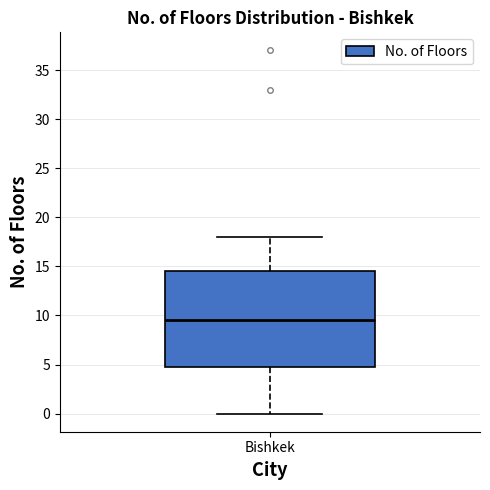

Transcribe this box plot: give where the median line is, the range the box spans, and where the two whiskers end, as read against the y-axis. The values are not printed on the chart, so give them approximately, as read against the axis.

median 9.5, box 5.0 to 14.5, whiskers 0.0 to 18.0